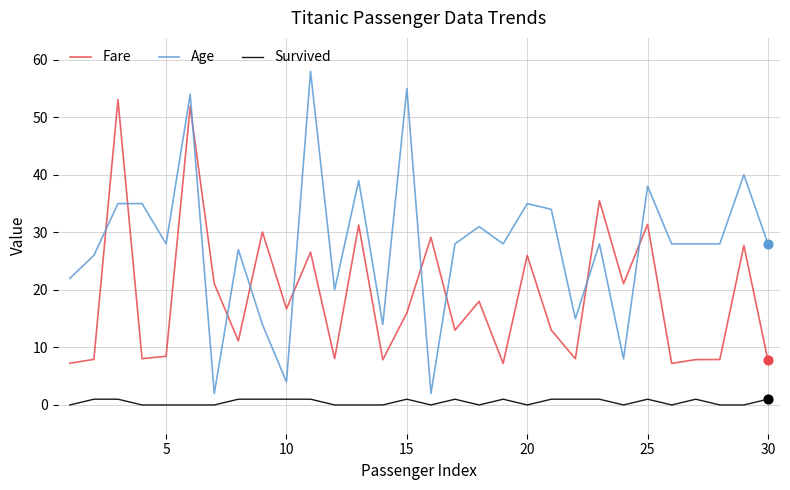

Which series has the widest spread of values?

Age